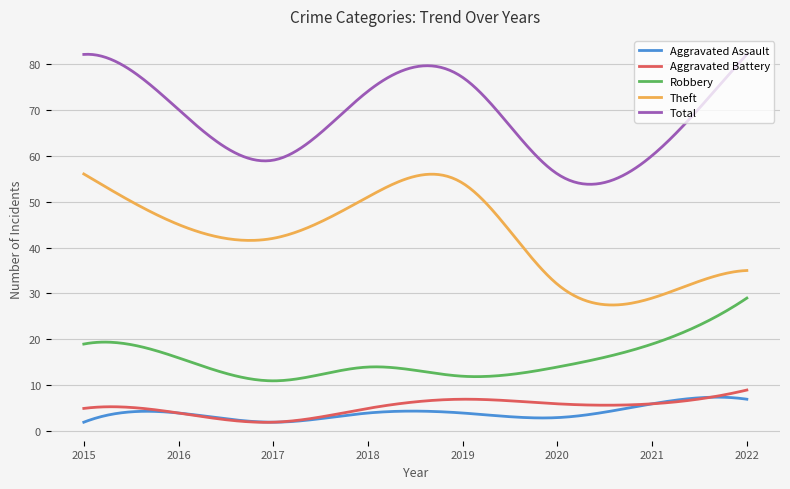

What is the lowest value of the Theft series?

27.5